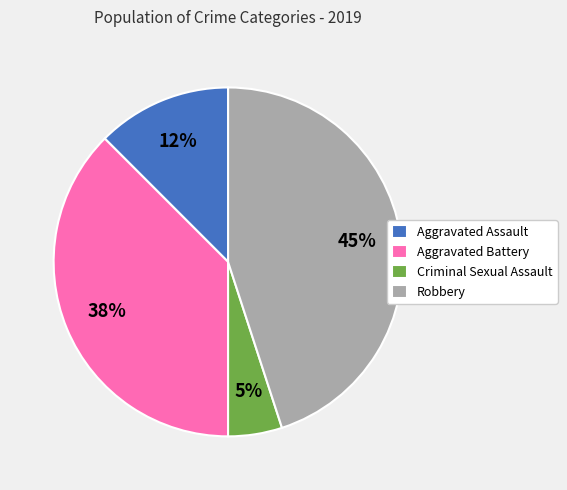

Rank the categories by value from highest to lowest.

Robbery, Aggravated Battery, Aggravated Assault, Criminal Sexual Assault